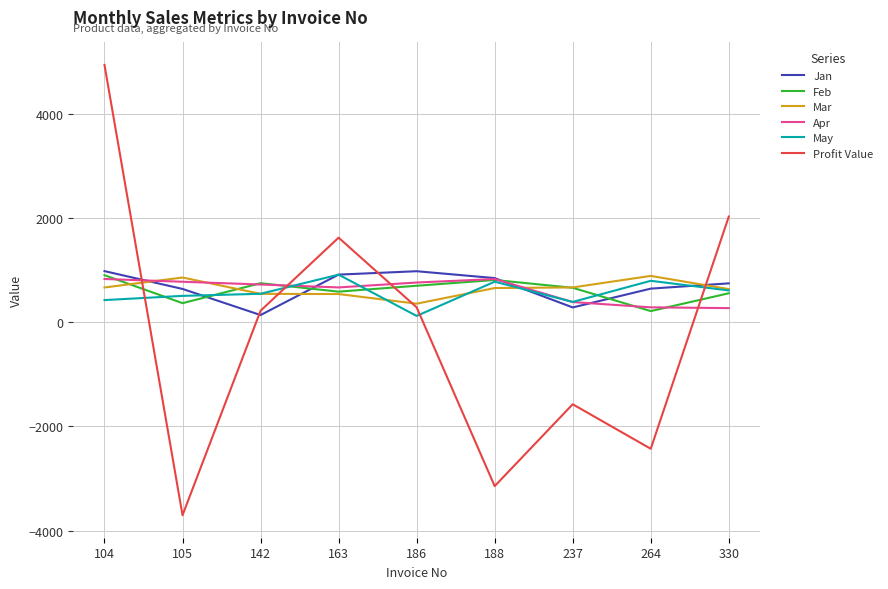

Is this an area chart (filled region under the line)?

No